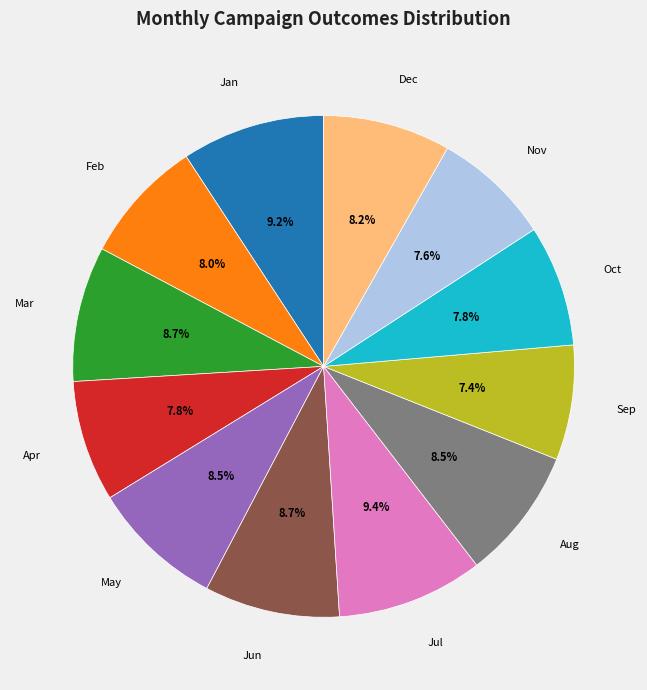

True or false: Jun accounts for 9% of the total.

True